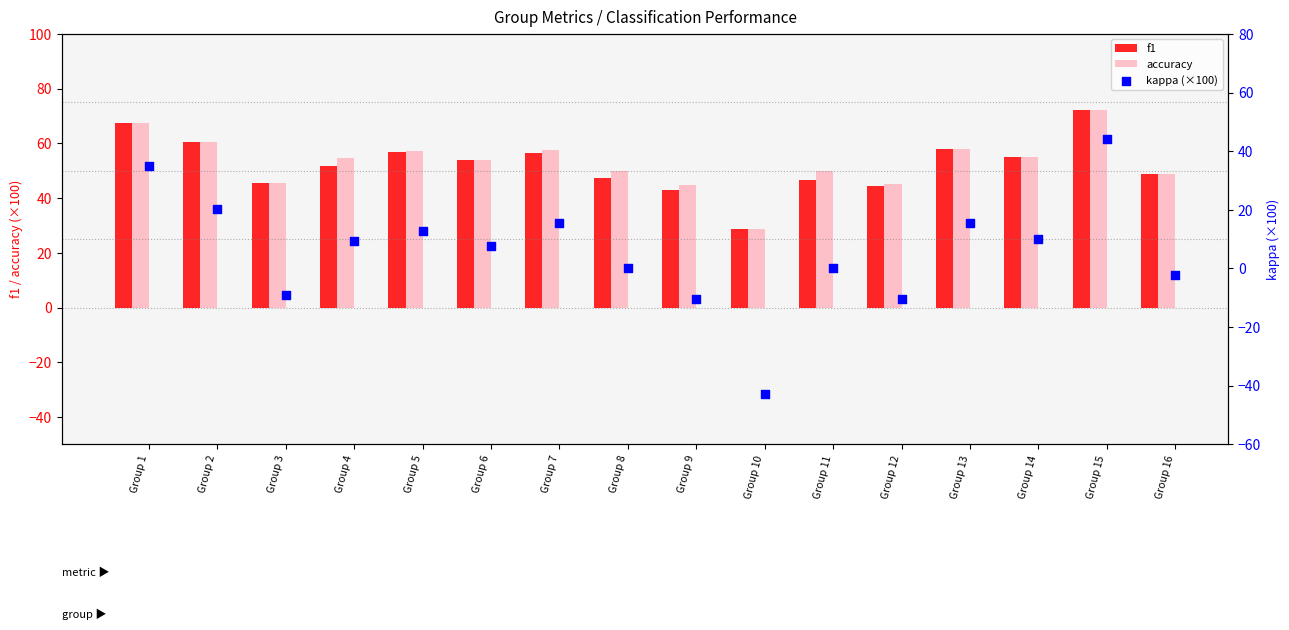

Which series has the largest total across all categories?

accuracy